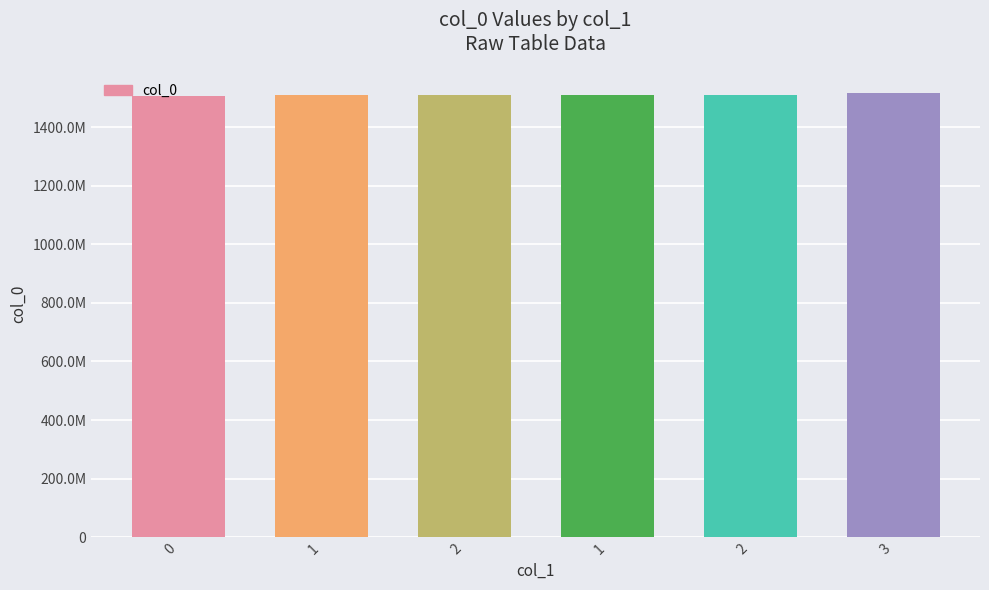

List the labels in order of value, largest first.

3, 2, 1, 2, 1, 0